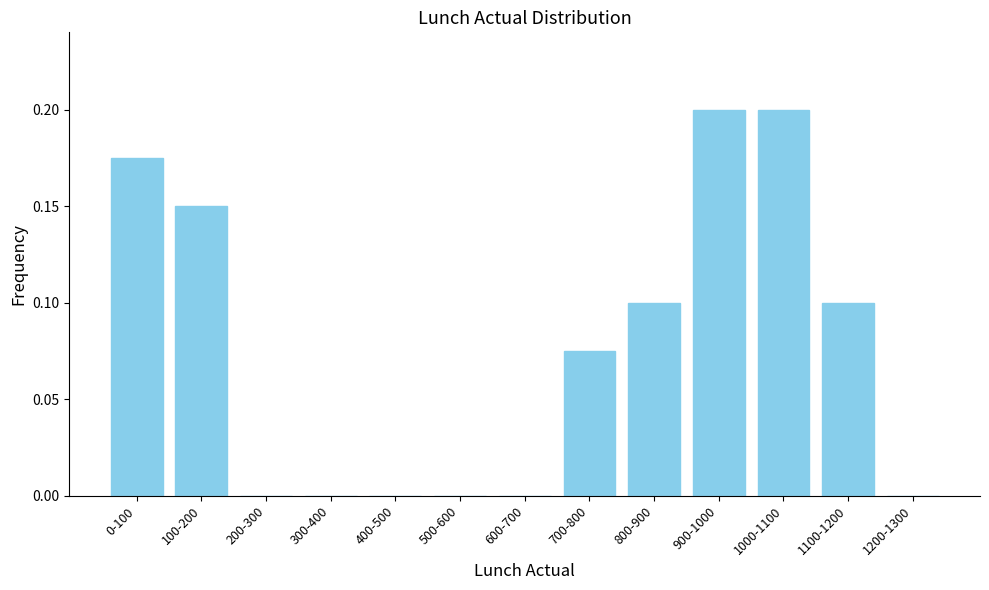

What is the sum of all values?

1.0